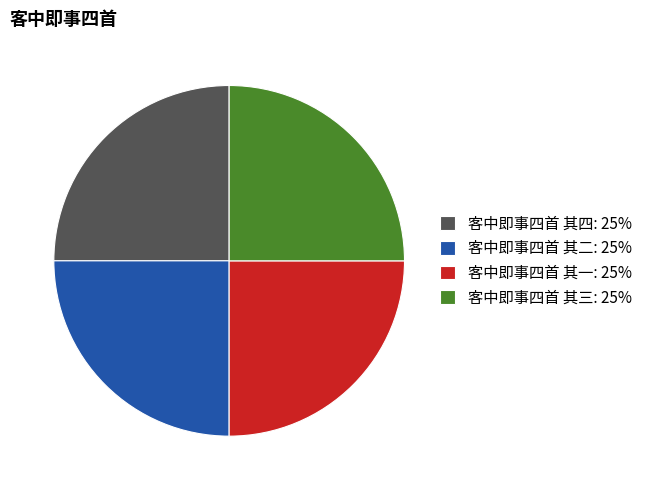

Approximately how many times larger is the value at 客中即事四首 其三: 25% compared to 客中即事四首 其四: 25%?

1.0